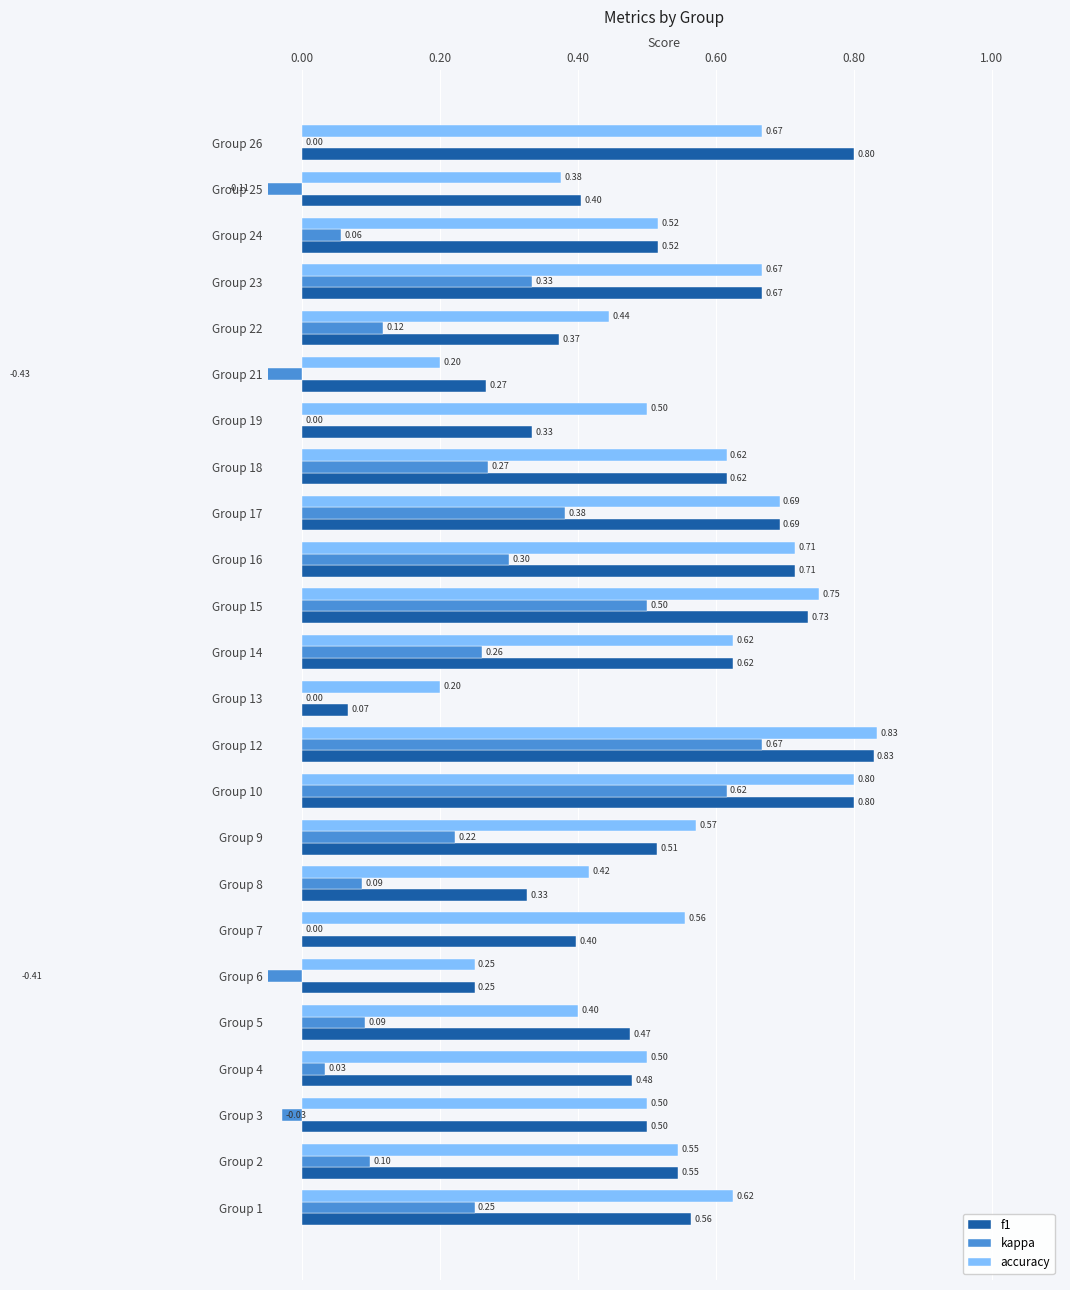

What is the greatest value displayed?

0.8